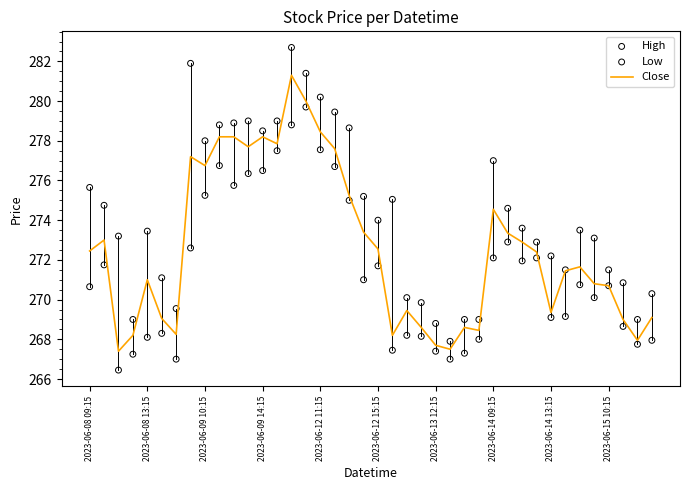

Which series reaches the minimum Y coordinate?

Low